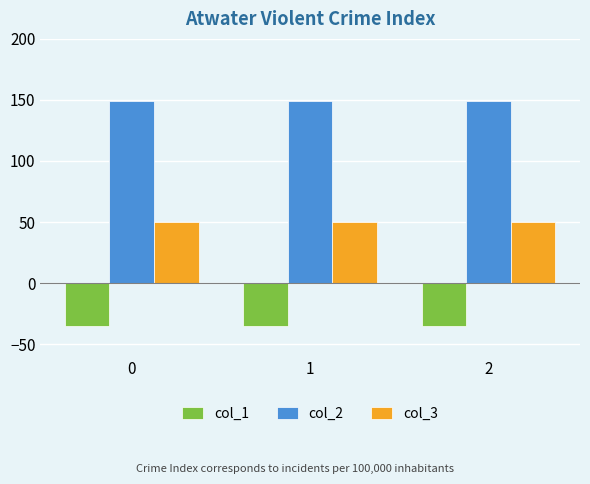

Is it true that col_3 equals 50.0 at 0?

True